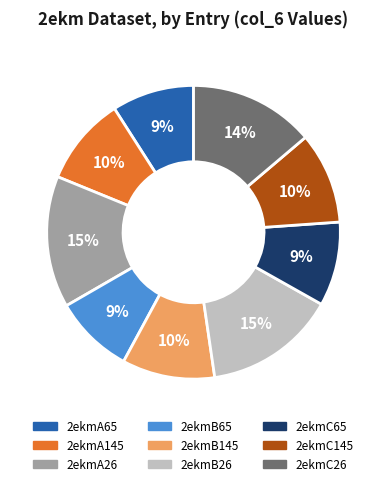

Between 2ekmB26 and 2ekmC65, which is larger?

2ekmB26